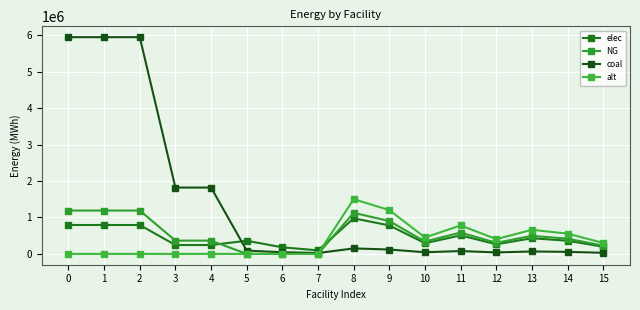

How many data points in alt are above 300666?

8